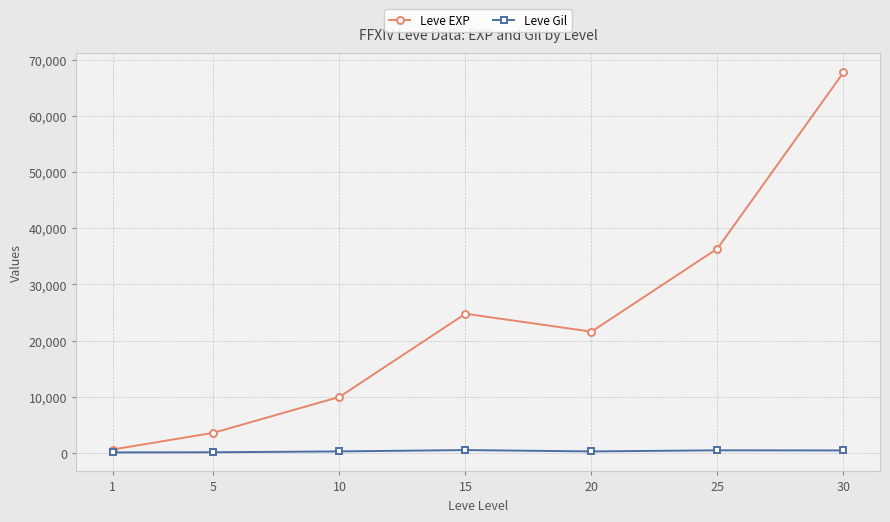

What is the average value of the Leve Gil series?

330